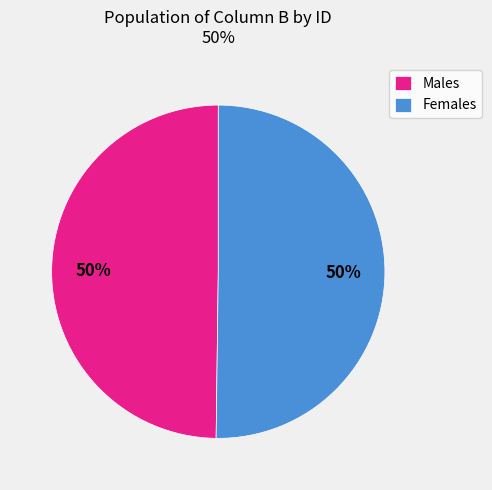

To the nearest percent, what is the average slice percentage?

50%